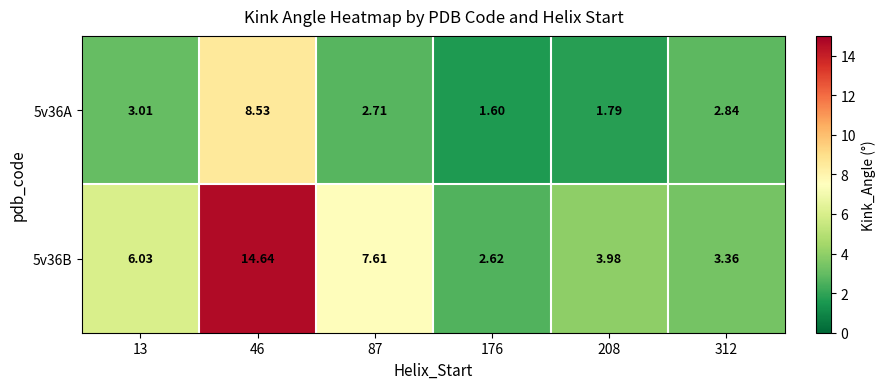

How many series are shown in this chart?

2